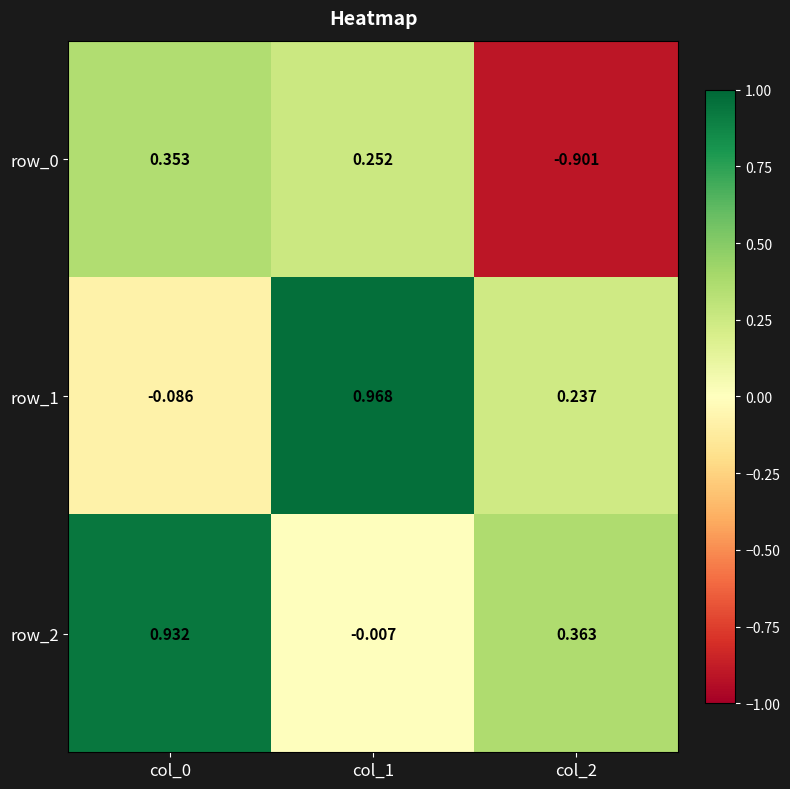

How many data points in row_0 are less than 0?

1